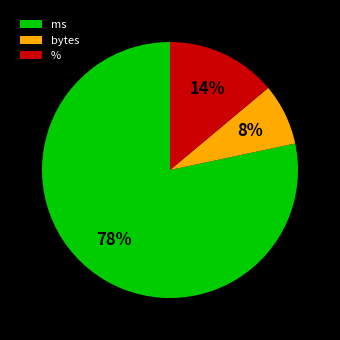

Rank the categories by value from lowest to highest.

bytes, %, ms